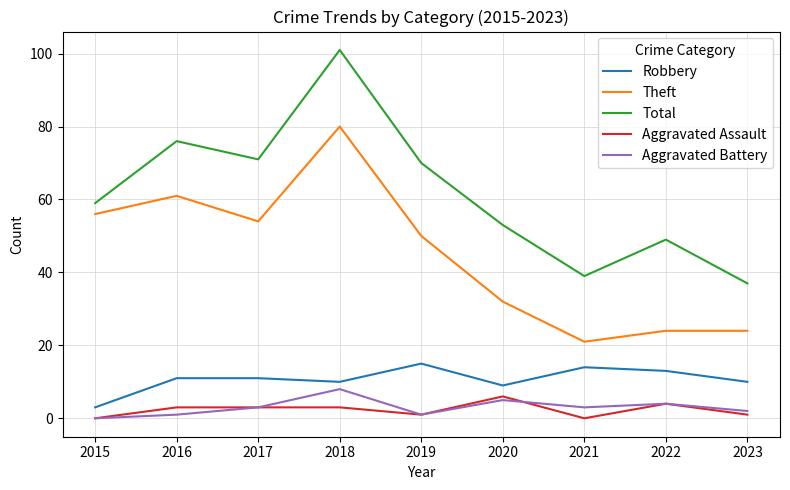

Which series changed the most between 2015 and 2022?

Theft